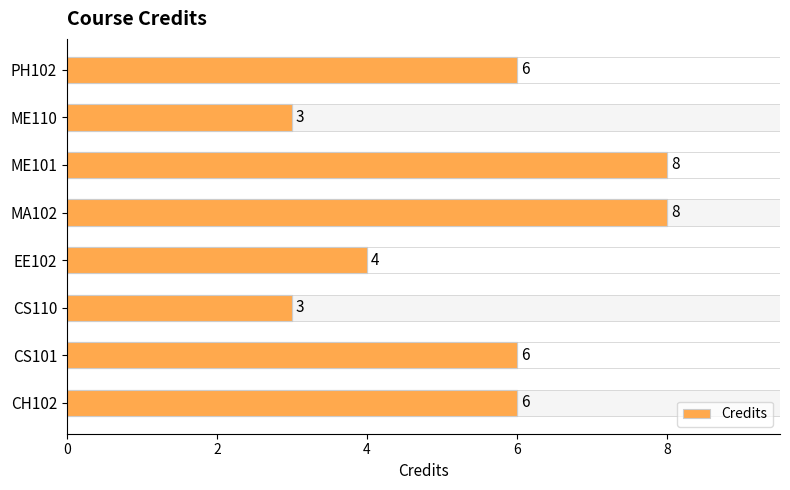

Reading right to left, extract all data points from this chart.

6	3	8	8	4	3	6	6